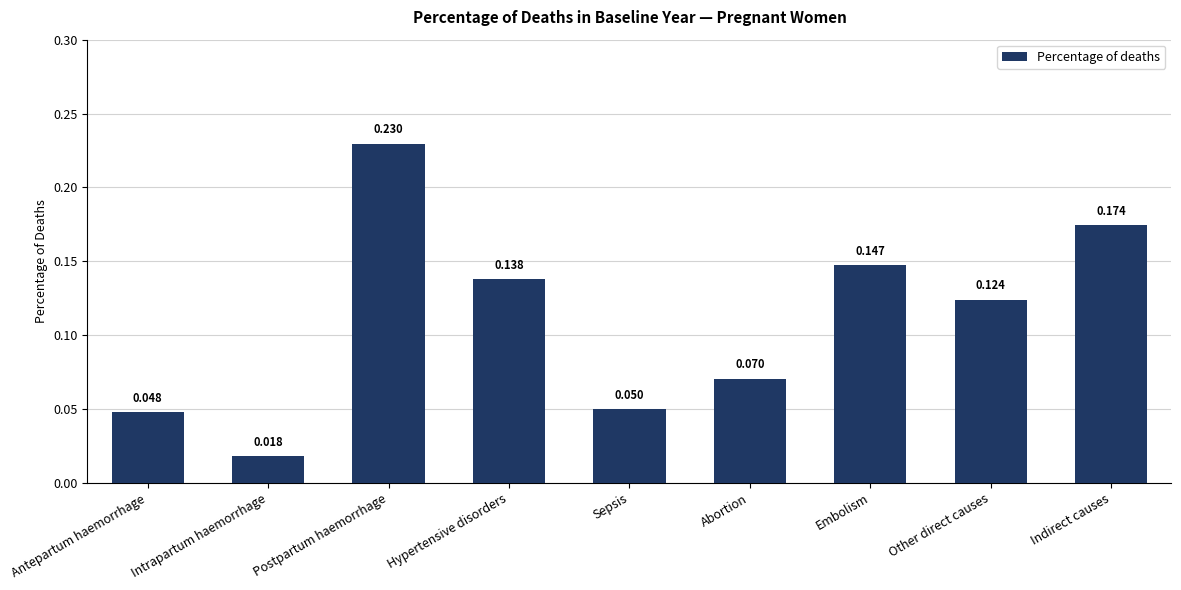

At which category does the chart reach its peak across all series?

Postpartum haemorrhage